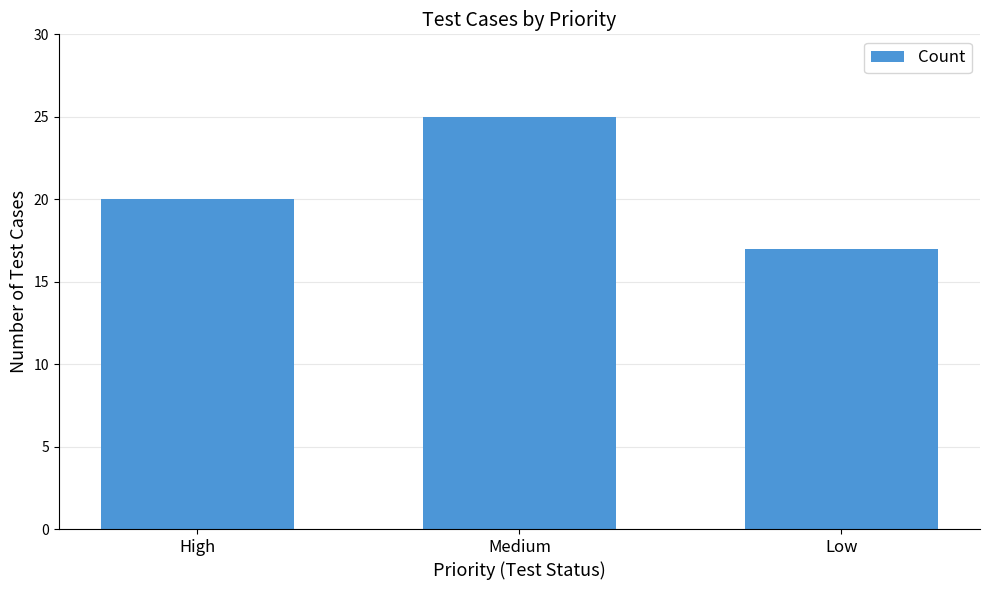

What is the change in value from High to Medium?

+5